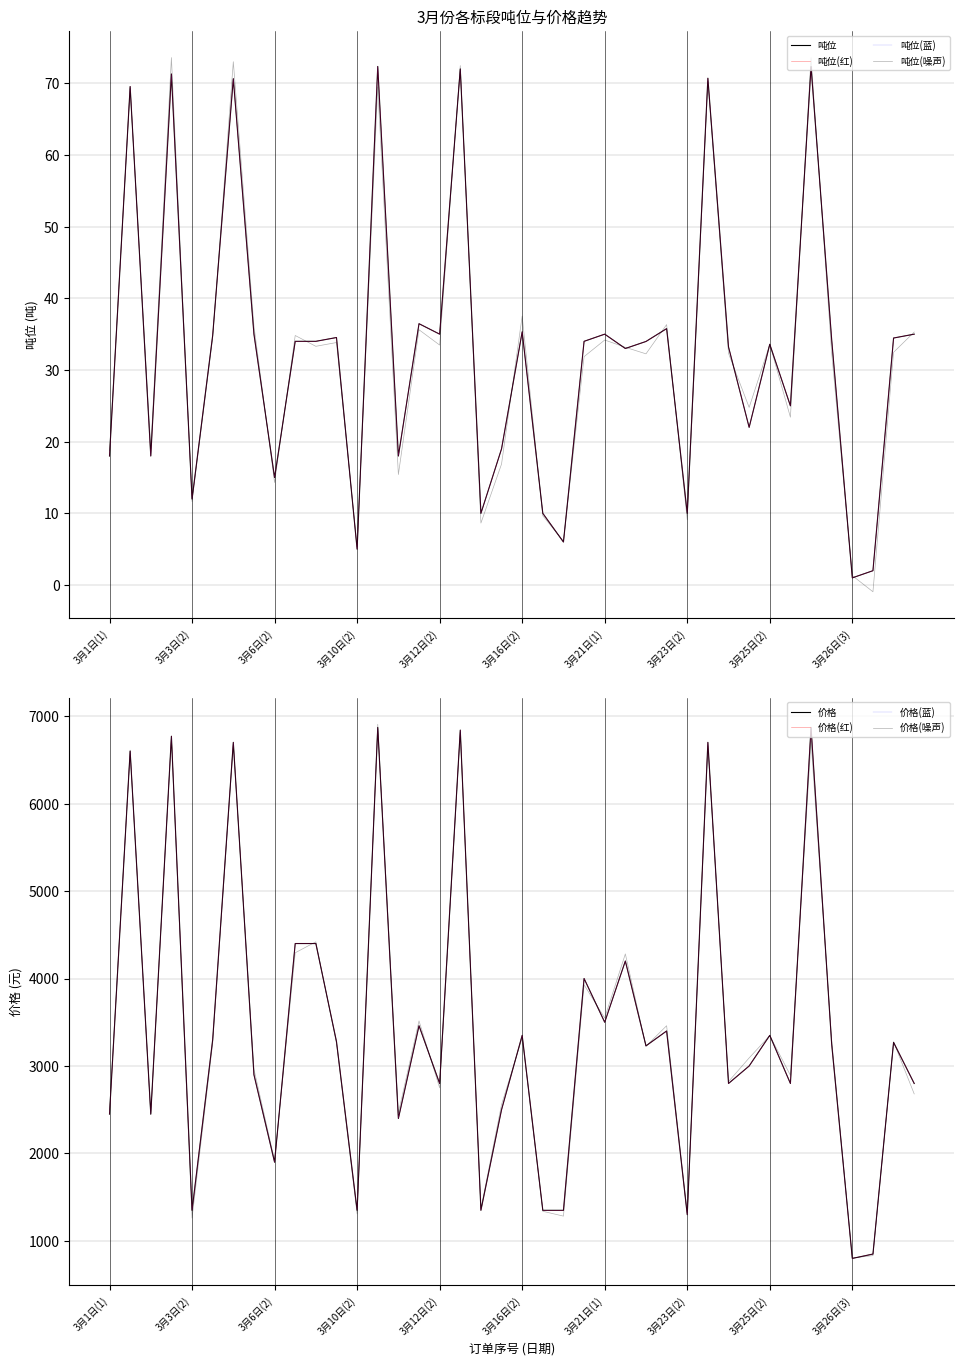

Where does the 吨位 series first go above 34?

3月1日(2)